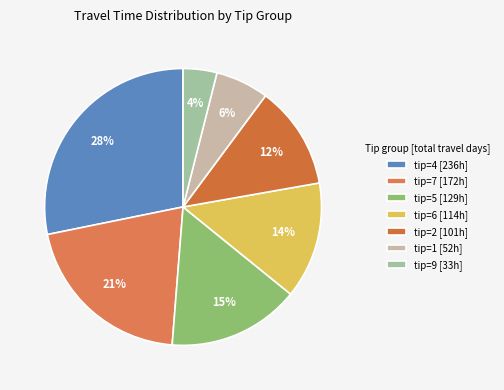

Rank the categories by value from lowest to highest.

tip=9 [33h], tip=1 [52h], tip=2 [101h], tip=6 [114h], tip=5 [129h], tip=7 [172h], tip=4 [236h]